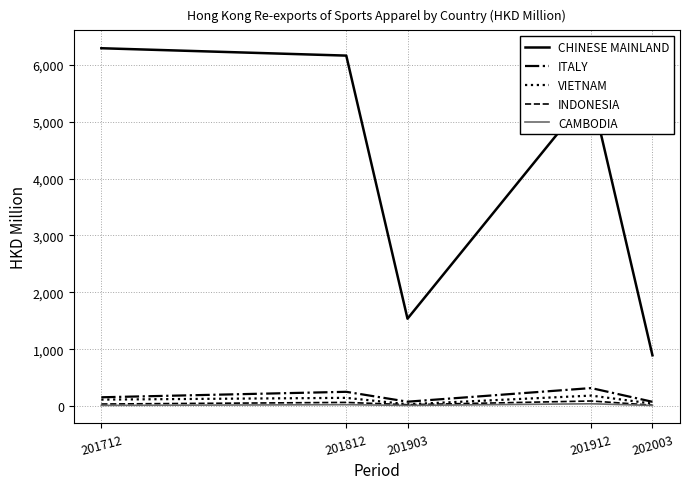

Which series has the widest spread of values?

CHINESE MAINLAND